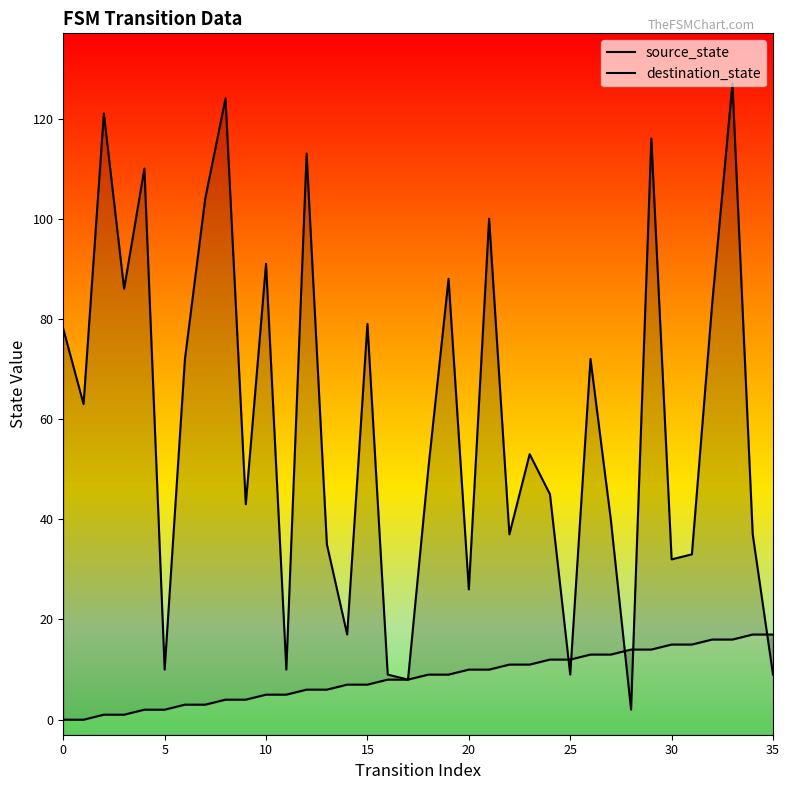

What is the value of the destination_state point at the 26th from the left?

10